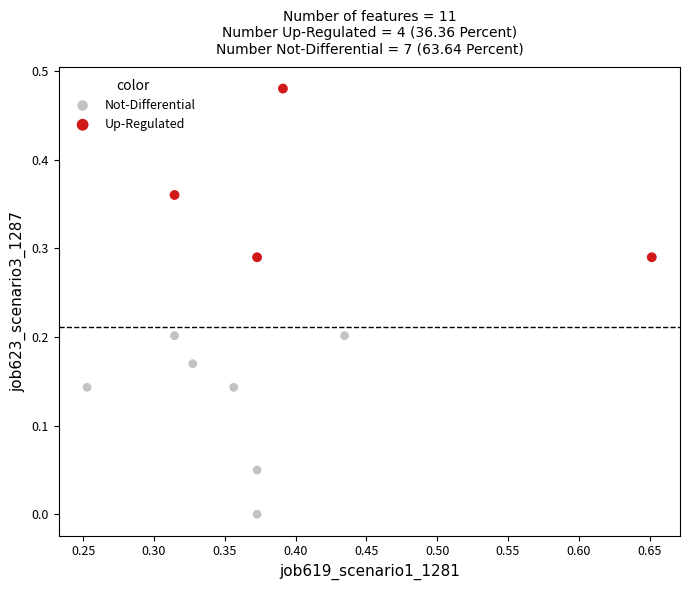

Which series reaches the maximum Y coordinate?

Up-Regulated